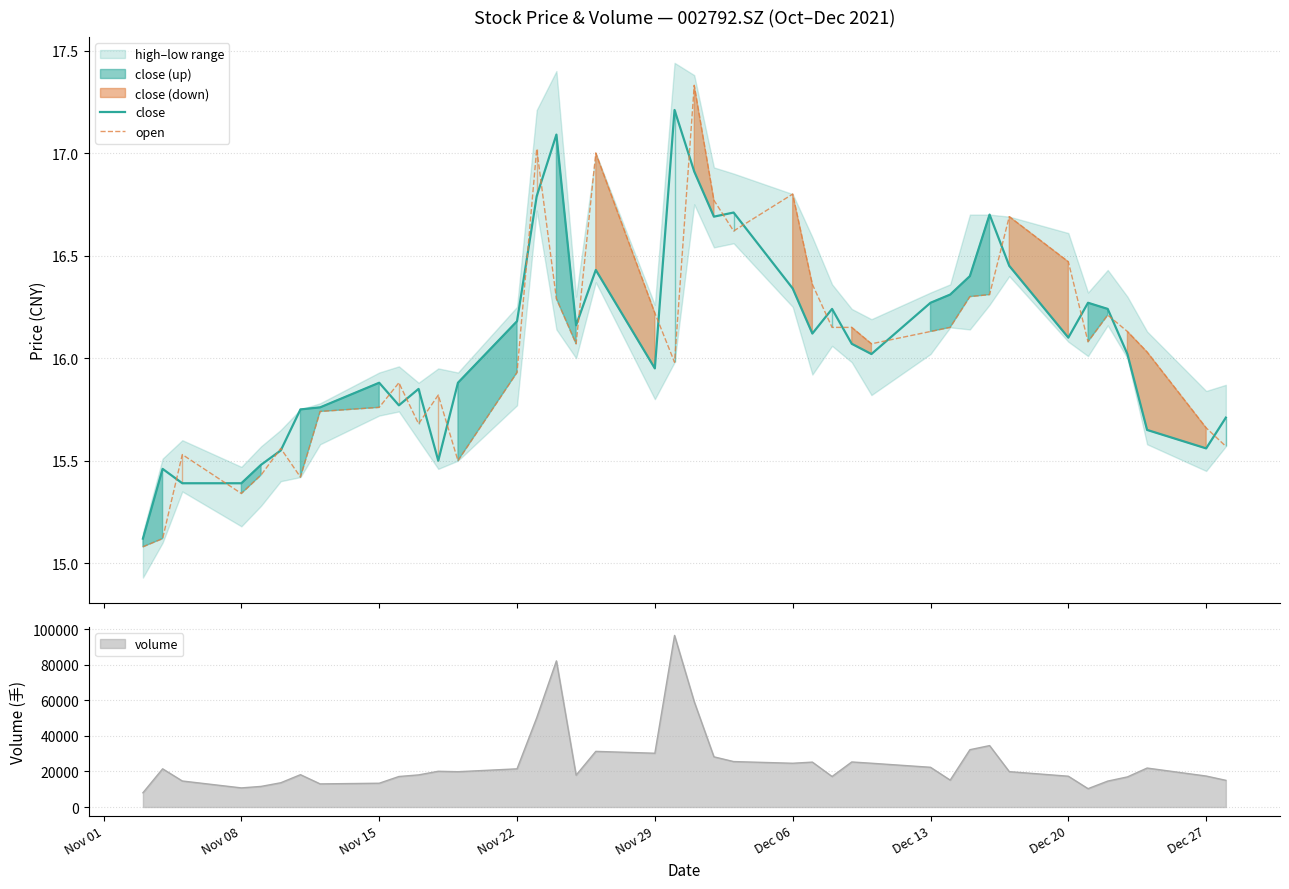

What is the highest value of the close series?

17.2